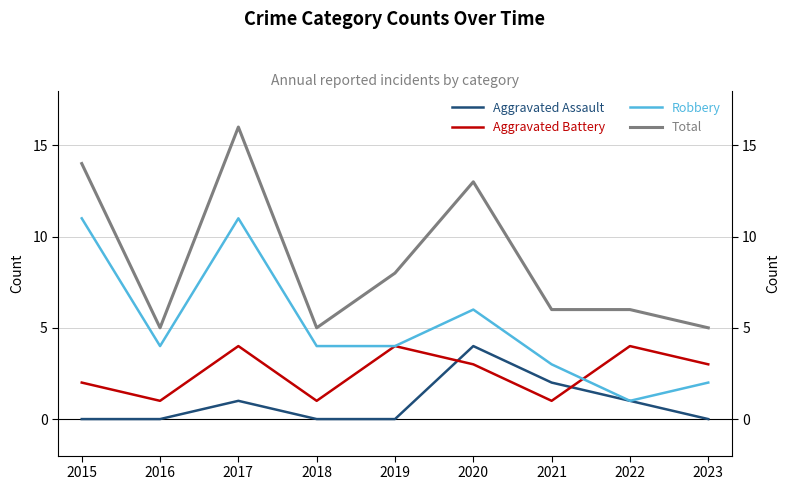

List the series in order of their peak value, lowest first.

Aggravated Assault, Aggravated Battery, Robbery, Total